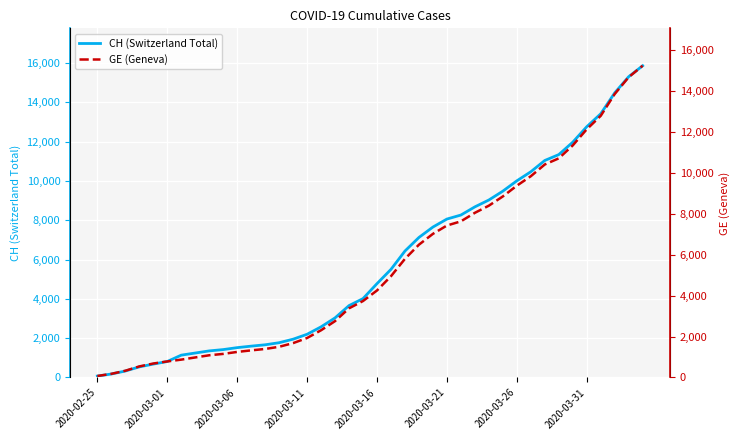

What are all the series names shown in the legend?

CH, GE